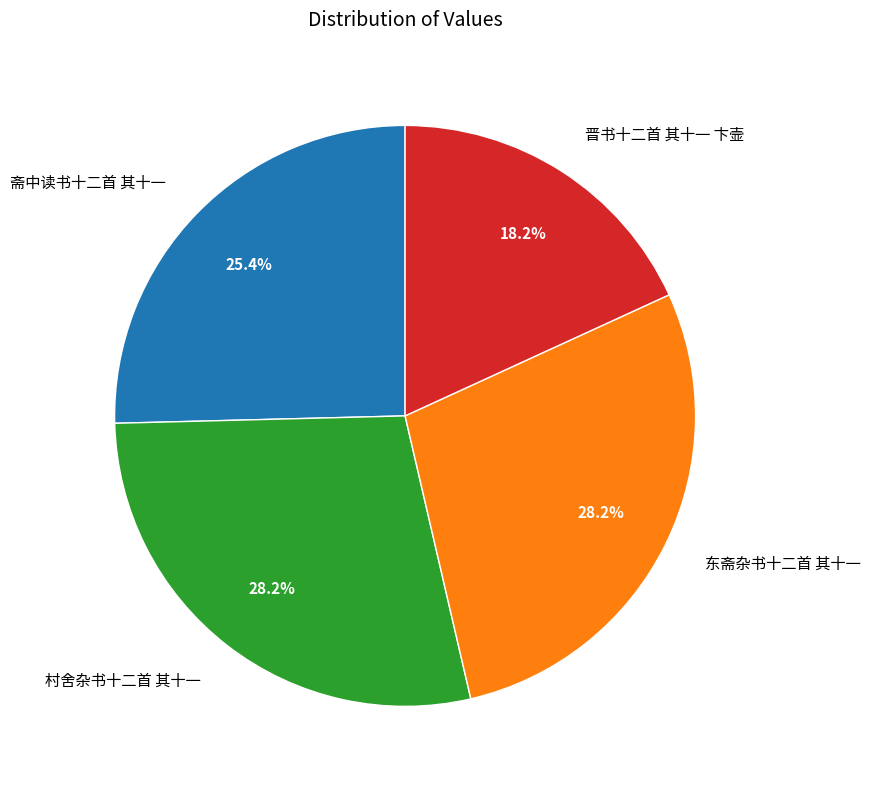

Does any single category account for the majority?

No